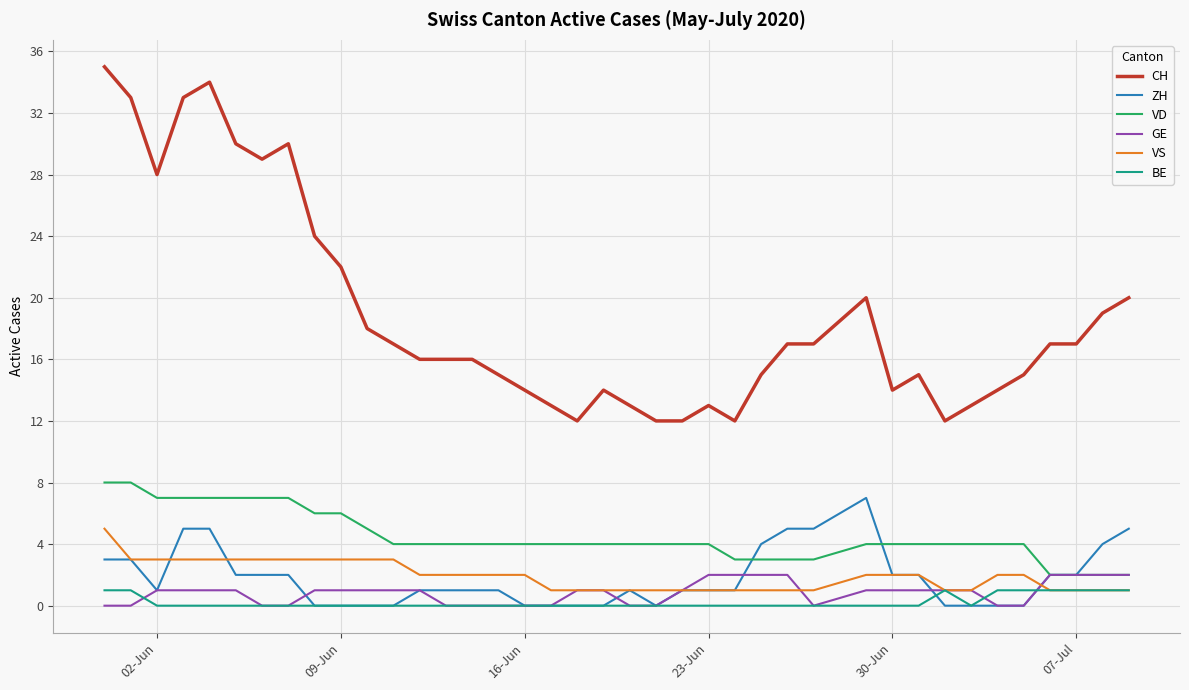

True or false: CH and ZH intersect in this chart.

False